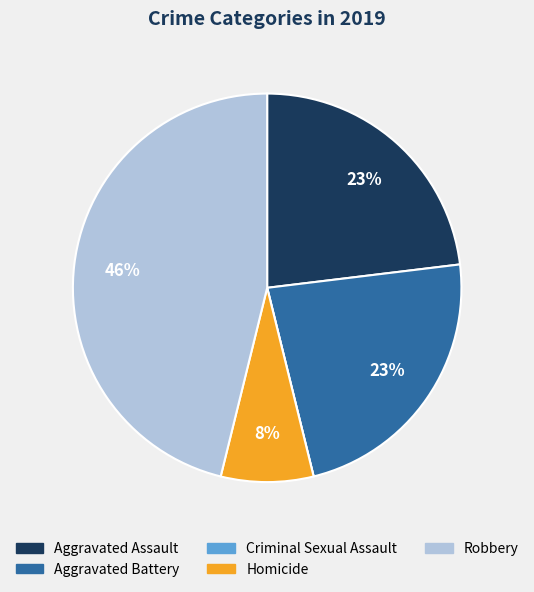

Is the sum of Aggravated Assault and Homicide greater than half?

No